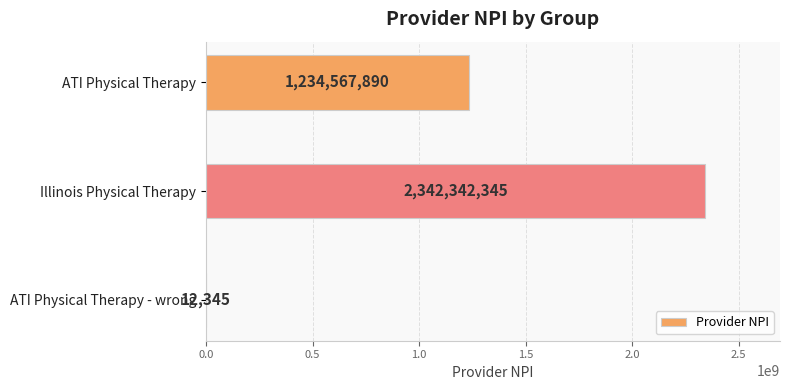

Reading top to bottom, list all the values displayed in this chart.

ATI Physical Therapy=1234567890	Illinois Physical Therapy=2342342345	ATI Physical Therapy - wrong=12345